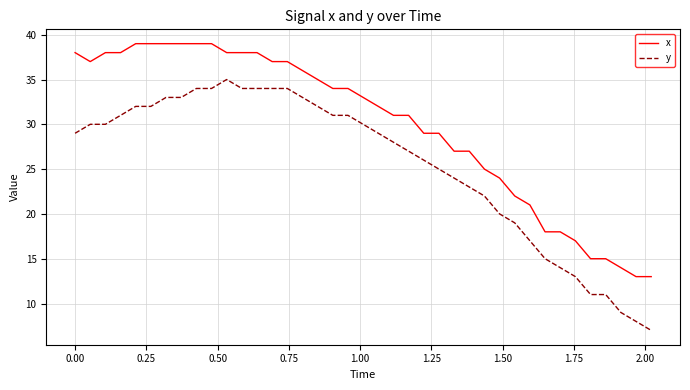

What is the maximum value for x?

39